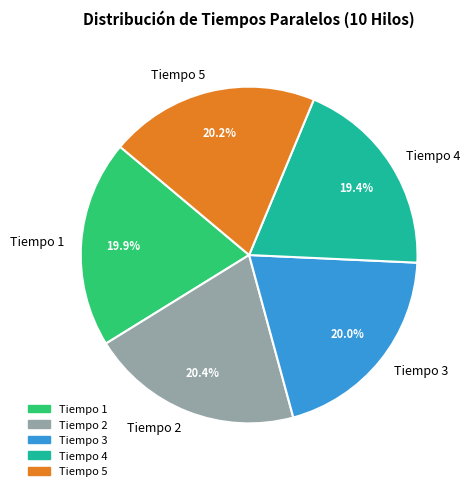

Does any single category account for the majority?

No